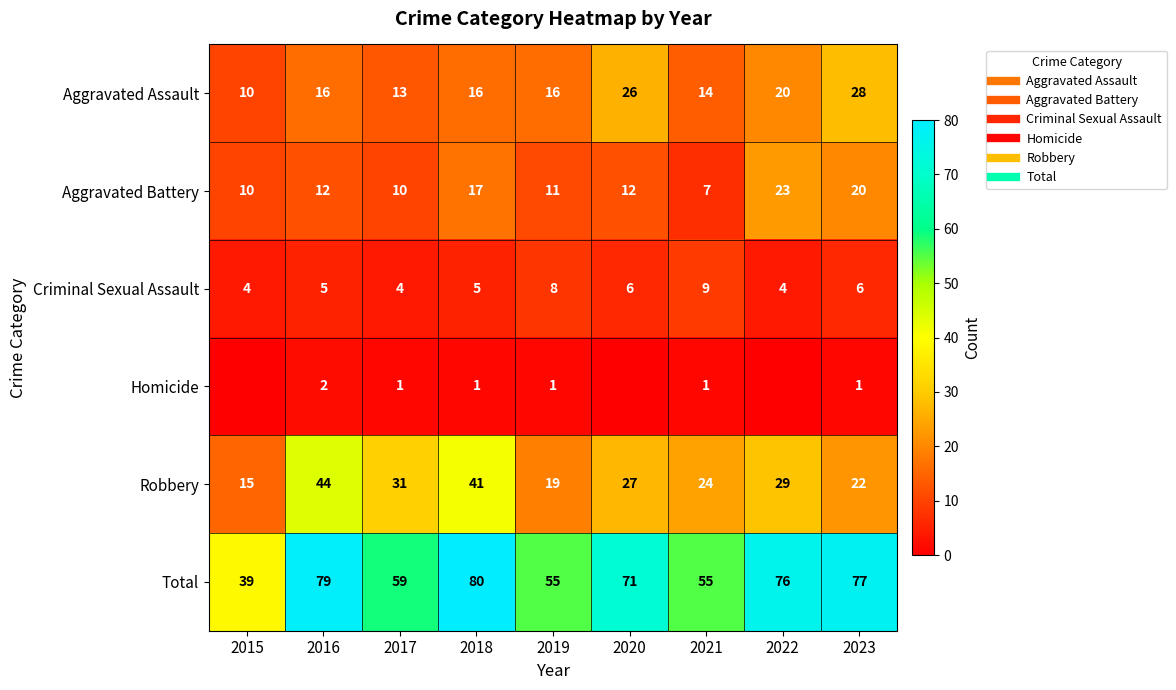

What is the spread (max minus min) of values at 2019?

54